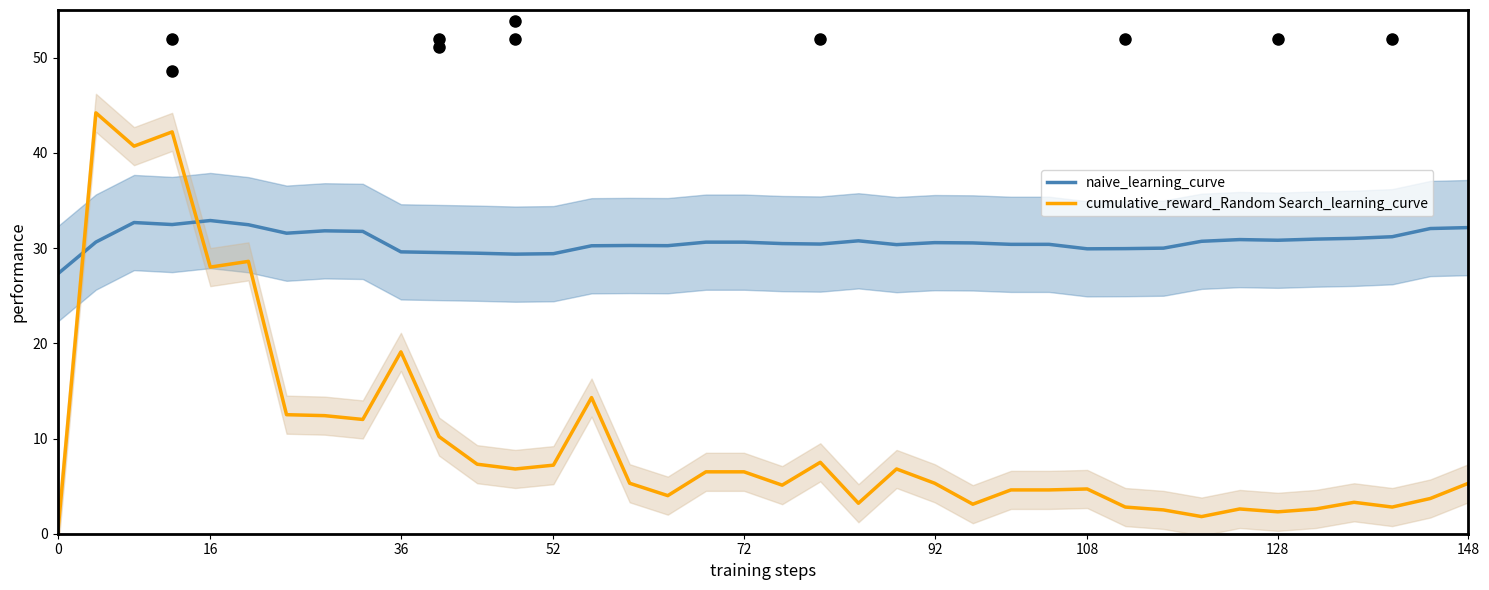

Read the cumulative_reward_Random Search_learning_curve value at 24.

3.1